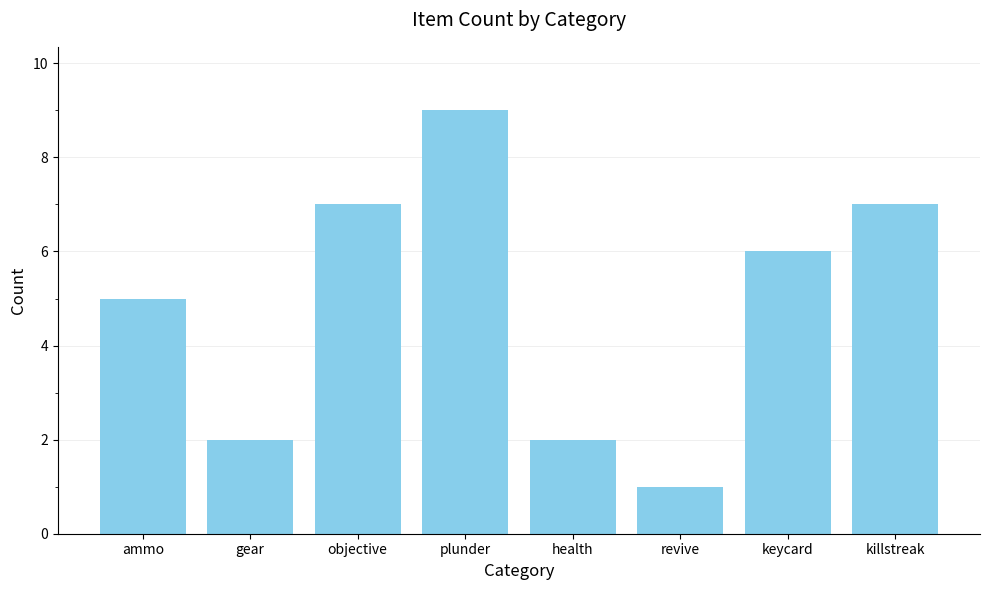

What is the difference between the values at keycard and plunder?

3